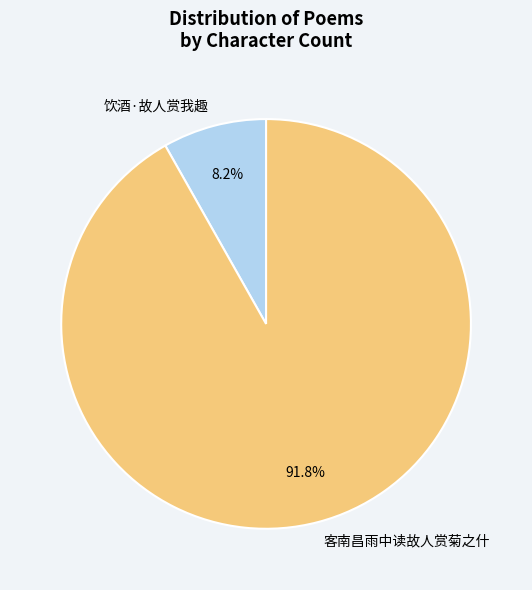

Rank the categories by value from highest to lowest.

客南昌雨中读故人赏菊之什, 饮酒·故人赏我趣